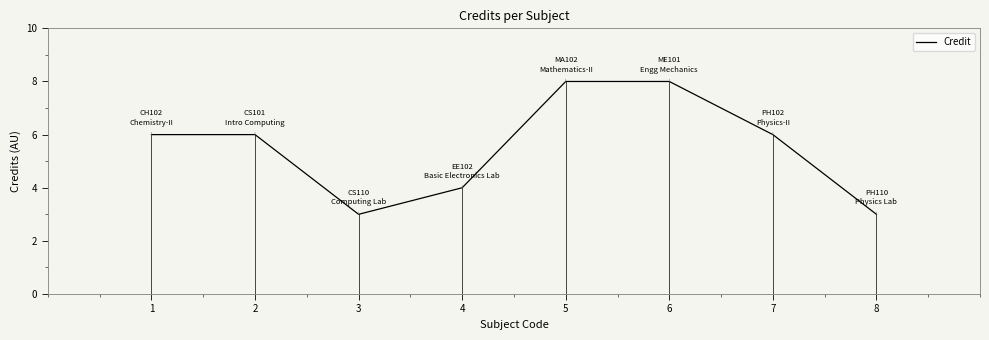

Reading left to right, extract all data points from this chart.

1=6	2=6	3=3	4=4	5=8	6=8	7=6	8=3